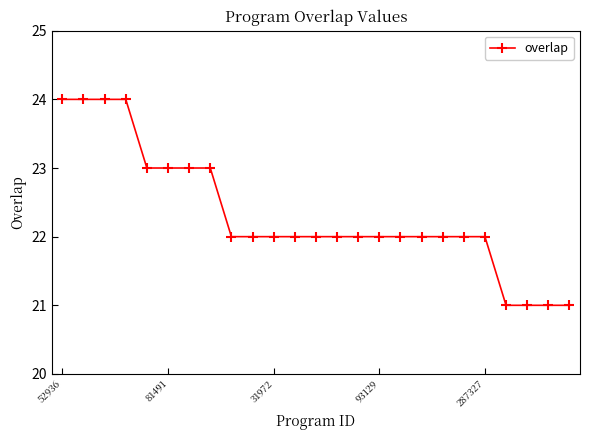

How many categories are shown in the chart?

25